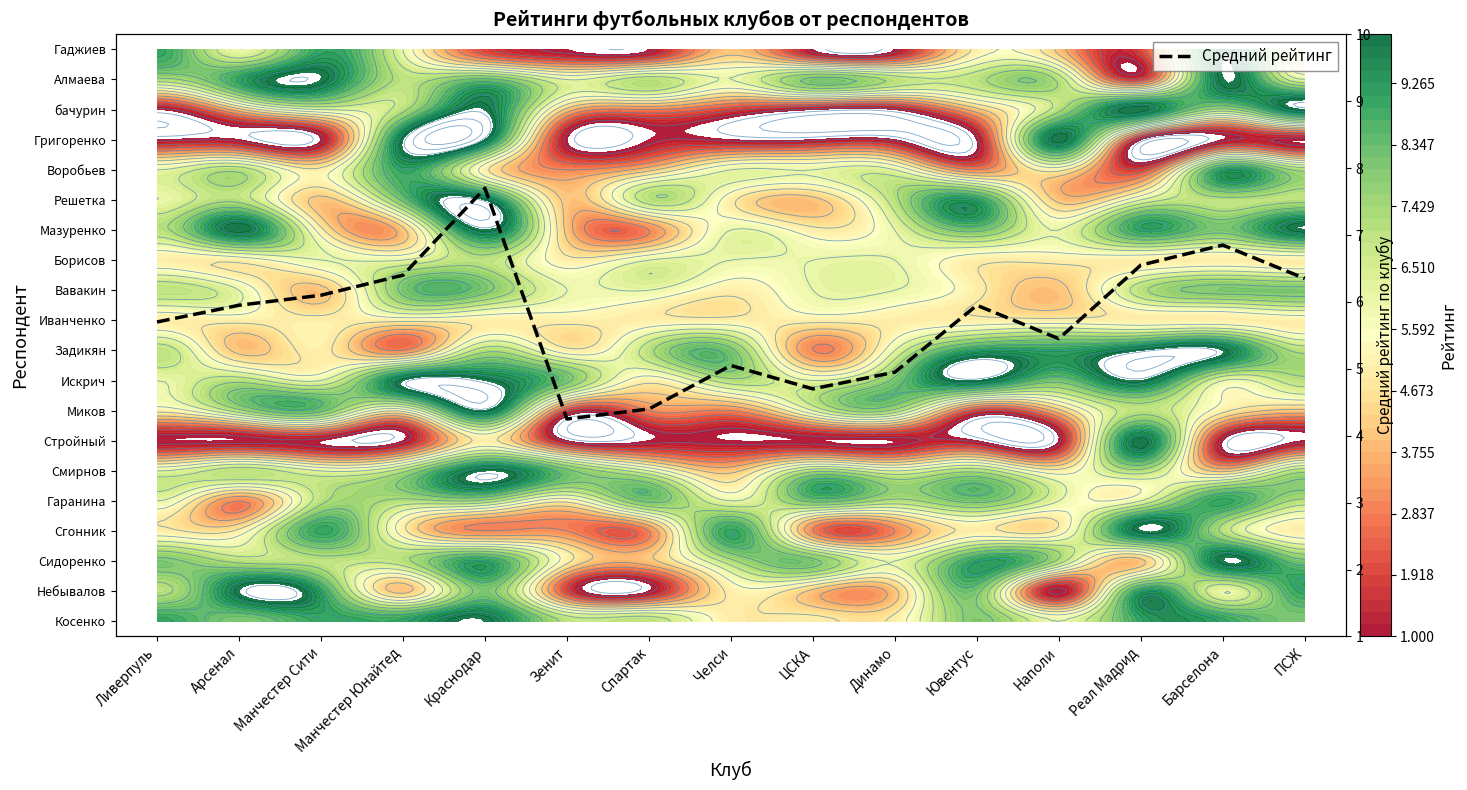

Rank the categories by value from lowest to highest.

Зенит, Спартак, ЦСКА, Динамо, Челси, Наполи, Ливерпуль, Арсенал, Ювентус, Манчестер Сити, ПСЖ, Манчестер Юнайтед, Реал Мадрид, Барселона, Краснодар